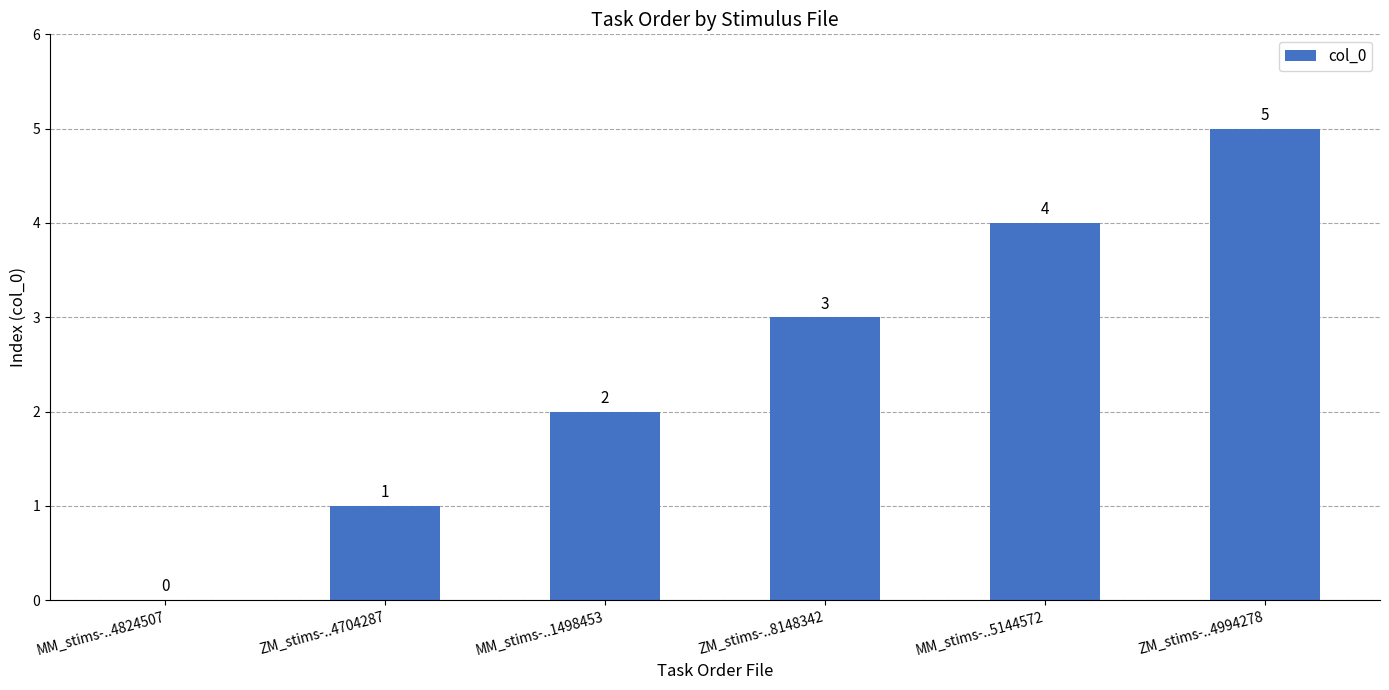

Is it true that the value at MM_stims-..1498453 is 3?

False